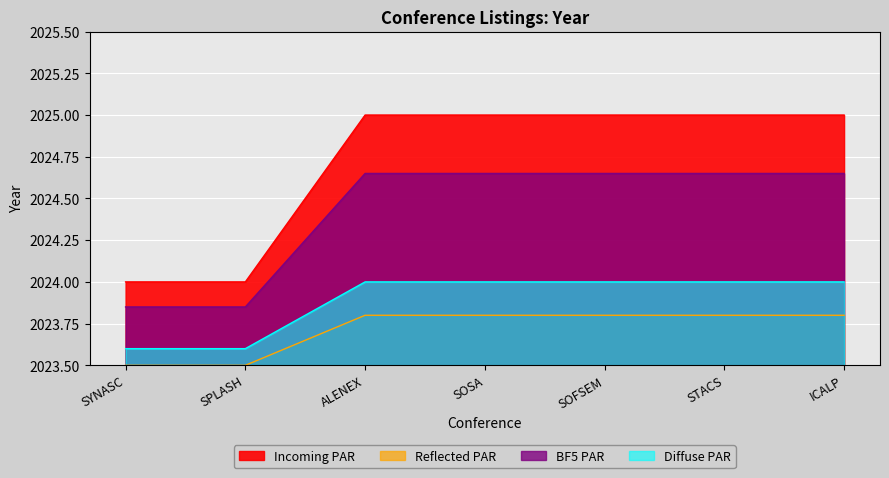

True or false: Reflected PAR and Diffuse PAR intersect in this chart.

False